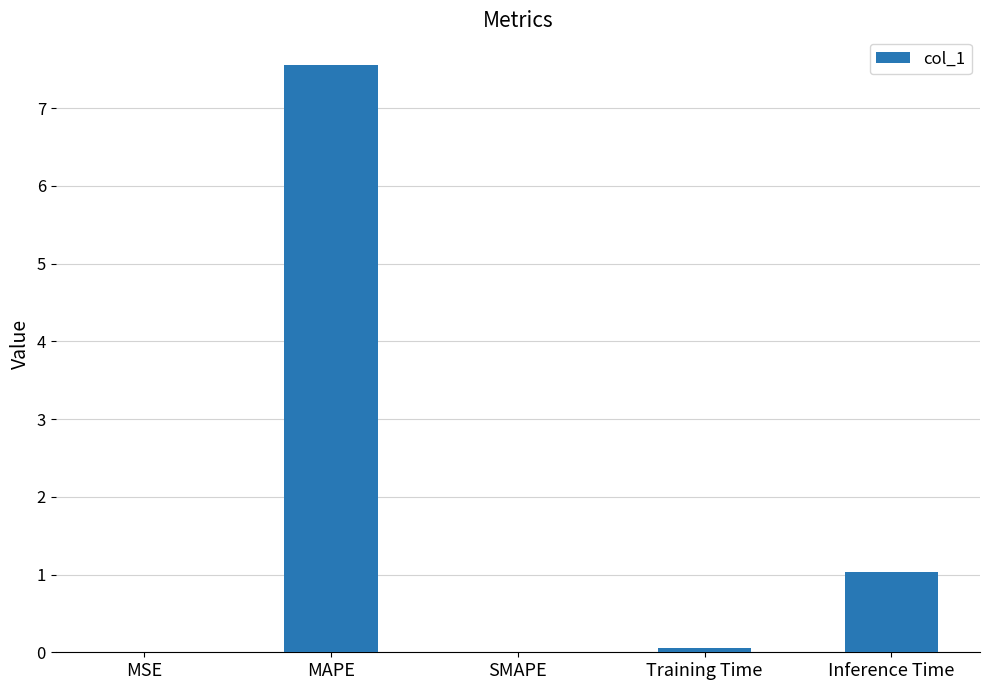

What is the sum of the values at MSE and Inference Time?

1.0